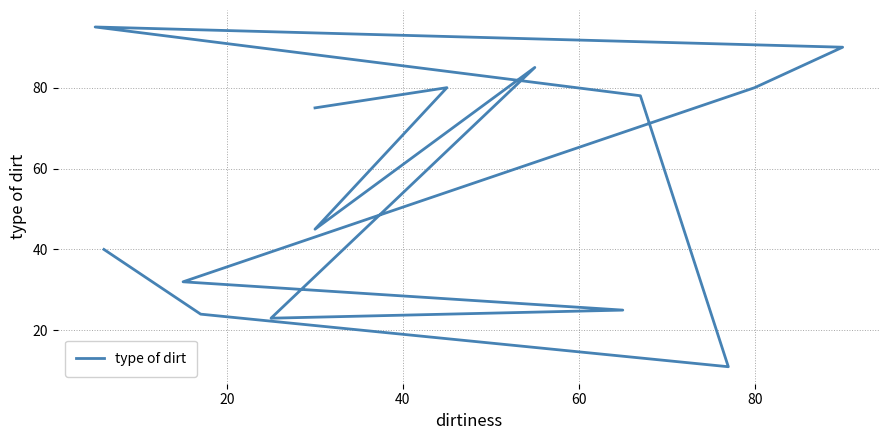

The value at 13 is 25. True or false?

False